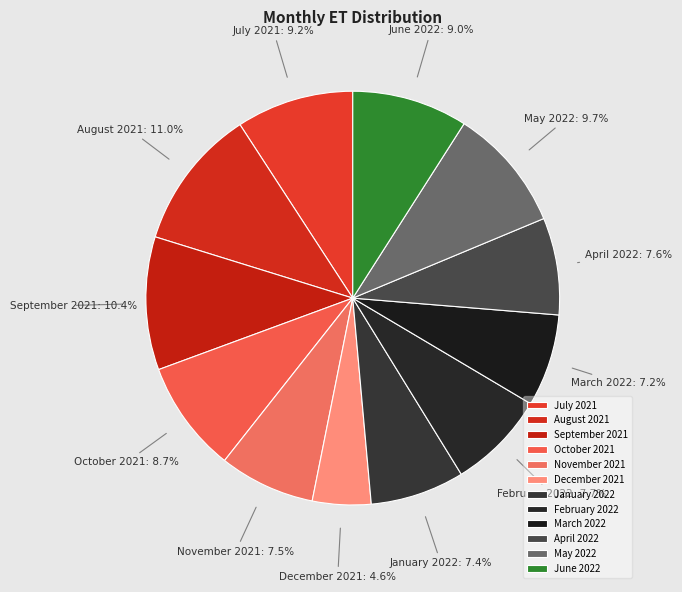

Count the number of slices in the pie.

12